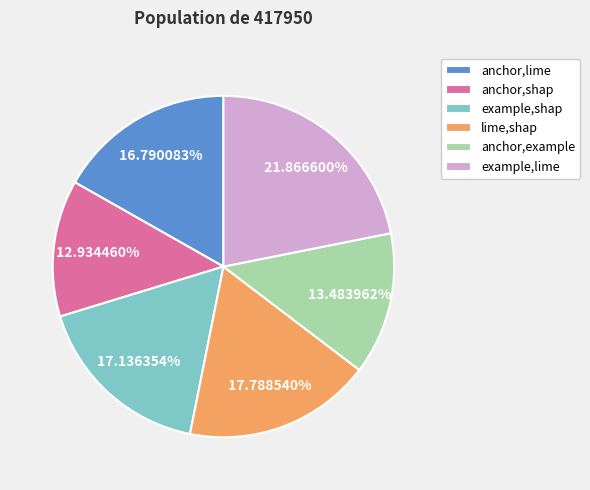

To the nearest percent, what is the average slice percentage?

17%